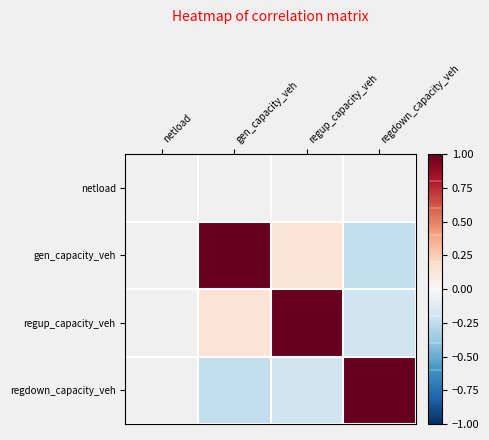

How many data points does each series have?

4